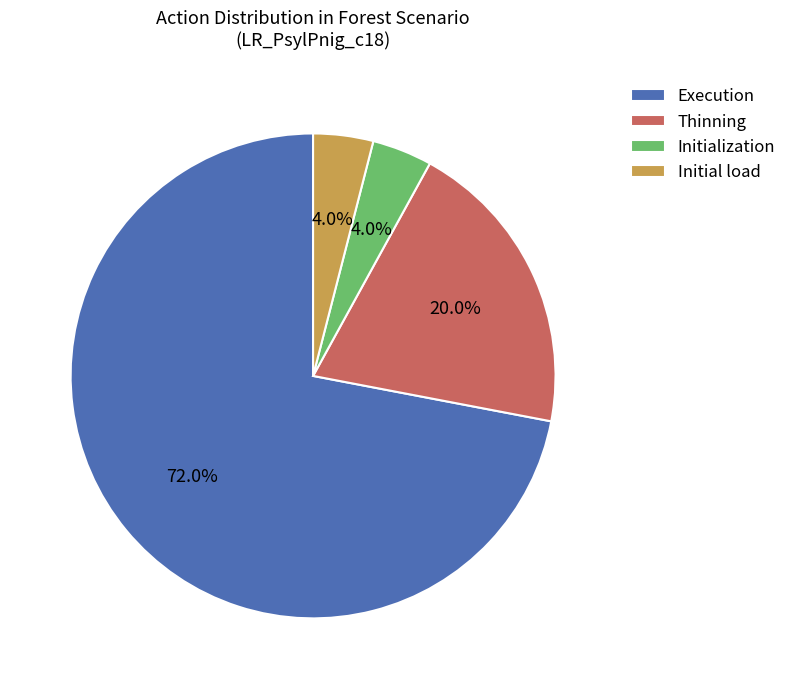

How many segments does this pie chart have?

4